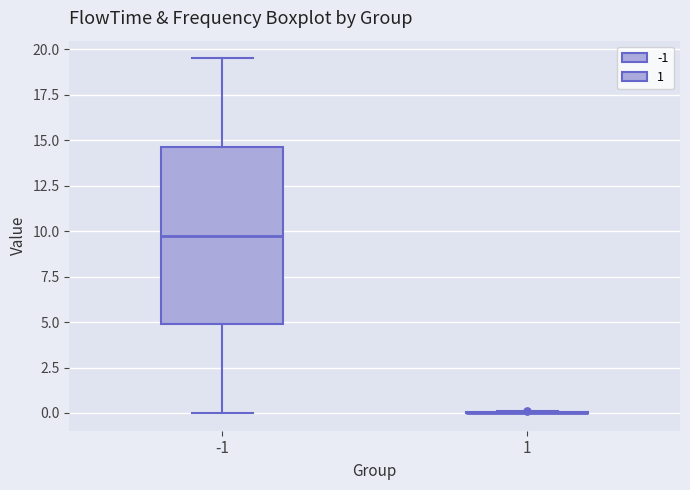

Which box is the tallest, from its lower edge to its upper edge?

-1